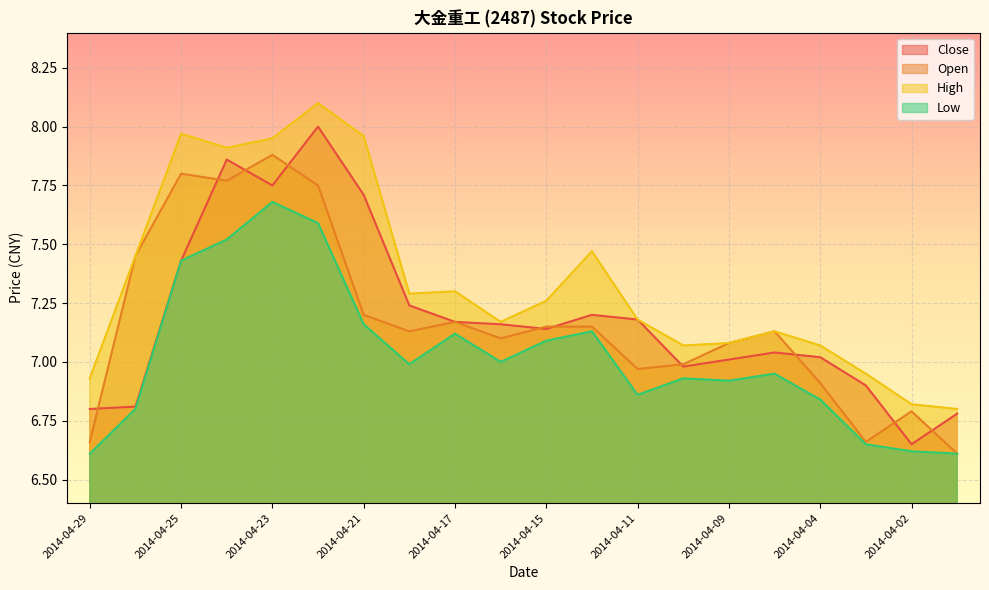

Reading right to left, transcribe all the data shown in this chart.

Close: 2014-04-01=6.8	2014-04-02=6.7	2014-04-03=6.9	2014-04-04=7.0	2014-04-08=7.0	2014-04-09=7.0	2014-04-10=7.0	2014-04-11=7.2	2014-04-14=7.2	2014-04-15=7.1	2014-04-16=7.2	2014-04-17=7.2	2014-04-18=7.2	2014-04-21=7.7	2014-04-22=8.0	2014-04-23=7.8	2014-04-24=7.9	2014-04-25=7.4	2014-04-28=6.8	2014-04-29=6.8
Open: 2014-04-01=6.6	2014-04-02=6.8	2014-04-03=6.7	2014-04-04=6.9	2014-04-08=7.1	2014-04-09=7.1	2014-04-10=7.0	2014-04-11=7.0	2014-04-14=7.2	2014-04-15=7.2	2014-04-16=7.1	2014-04-17=7.2	2014-04-18=7.1	2014-04-21=7.2	2014-04-22=7.8	2014-04-23=7.9	2014-04-24=7.8	2014-04-25=7.8	2014-04-28=7.5	2014-04-29=6.7
High: 2014-04-01=6.8	2014-04-02=6.8	2014-04-03=7.0	2014-04-04=7.1	2014-04-08=7.1	2014-04-09=7.1	2014-04-10=7.1	2014-04-11=7.2	2014-04-14=7.5	2014-04-15=7.3	2014-04-16=7.2	2014-04-17=7.3	2014-04-18=7.3	2014-04-21=8.0	2014-04-22=8.1	2014-04-23=8.0	2014-04-24=7.9	2014-04-25=8.0	2014-04-28=7.5	2014-04-29=6.9
Low: 2014-04-01=6.6	2014-04-02=6.6	2014-04-03=6.7	2014-04-04=6.8	2014-04-08=7.0	2014-04-09=6.9	2014-04-10=6.9	2014-04-11=6.9	2014-04-14=7.1	2014-04-15=7.1	2014-04-16=7.0	2014-04-17=7.1	2014-04-18=7.0	2014-04-21=7.2	2014-04-22=7.6	2014-04-23=7.7	2014-04-24=7.5	2014-04-25=7.4	2014-04-28=6.8	2014-04-29=6.6